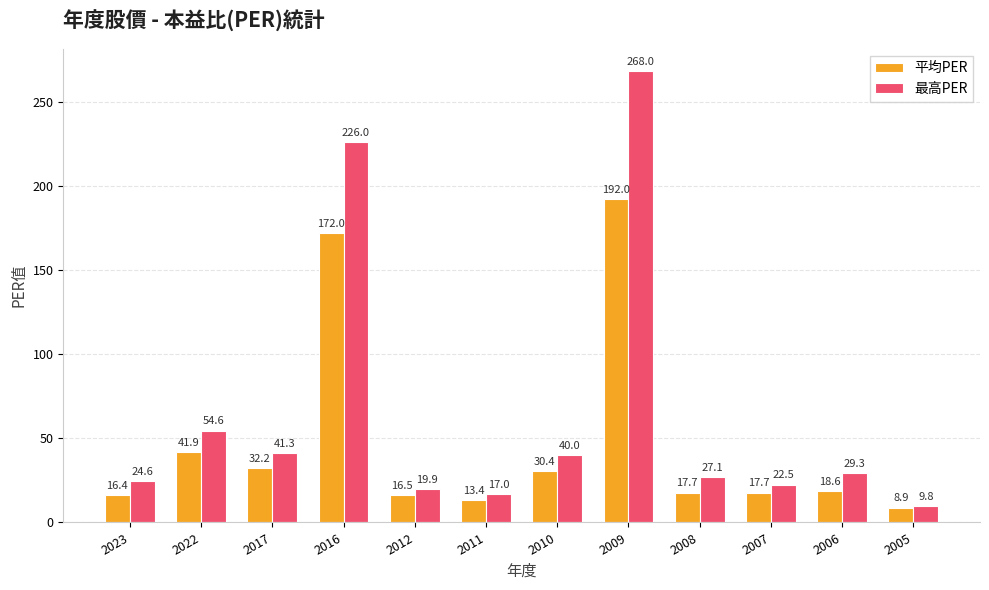

How many bars are there in total?

24